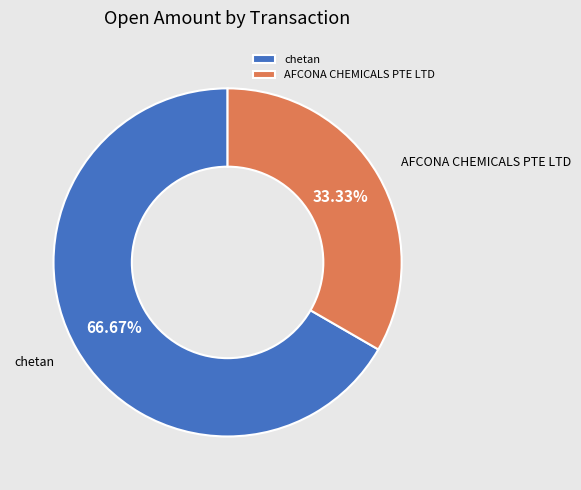

Which category has the smallest portion of the pie?

AFCONA CHEMICALS PTE LTD